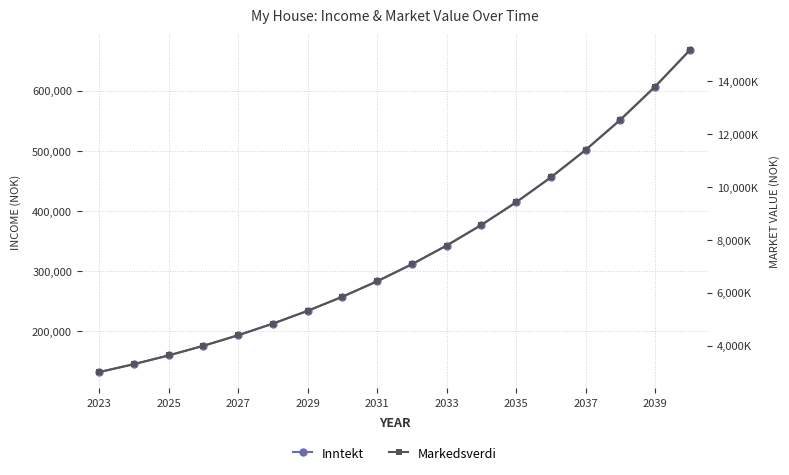

True or false: Markedsverdi and Inntekt cross at least once.

False